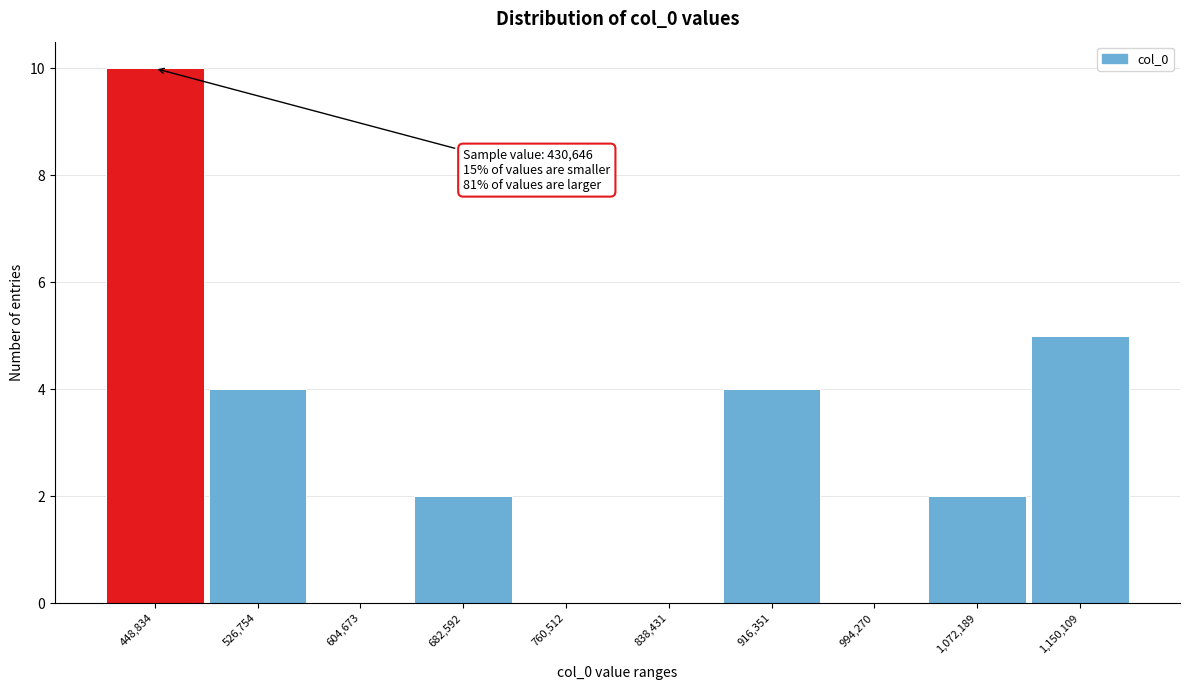

Which range on the x-axis has the tallest bar?

410000 to 490000